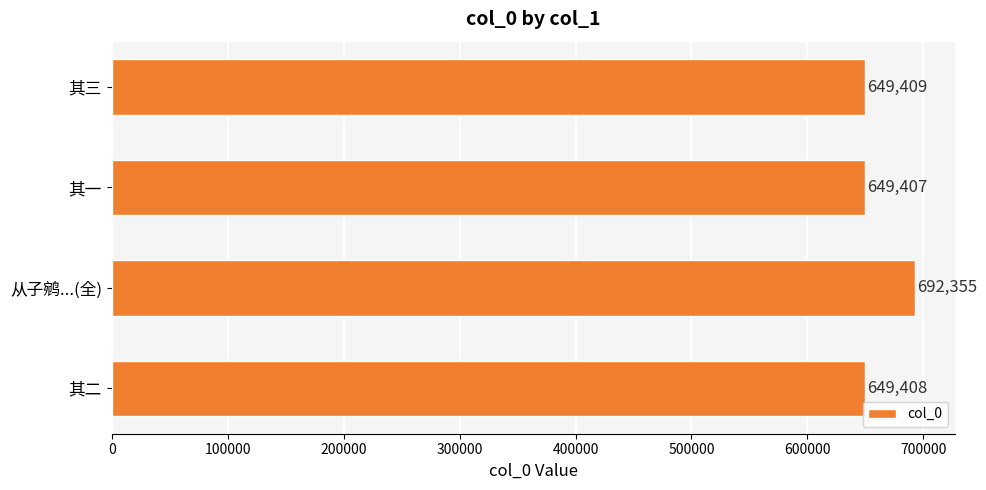

What is the minimum value shown in the chart?

649407